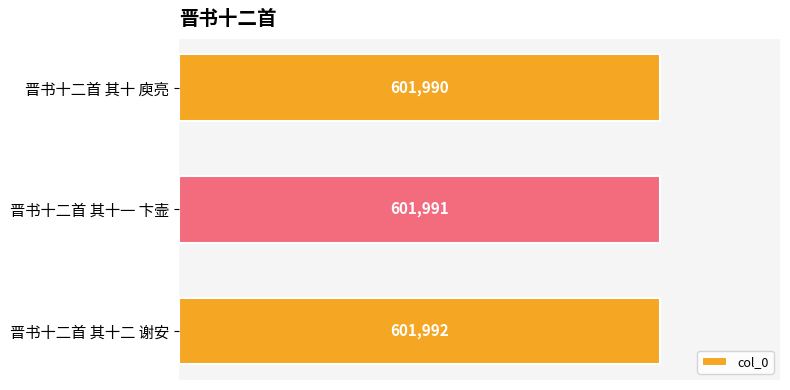

What is the difference between the maximum and minimum values?

2